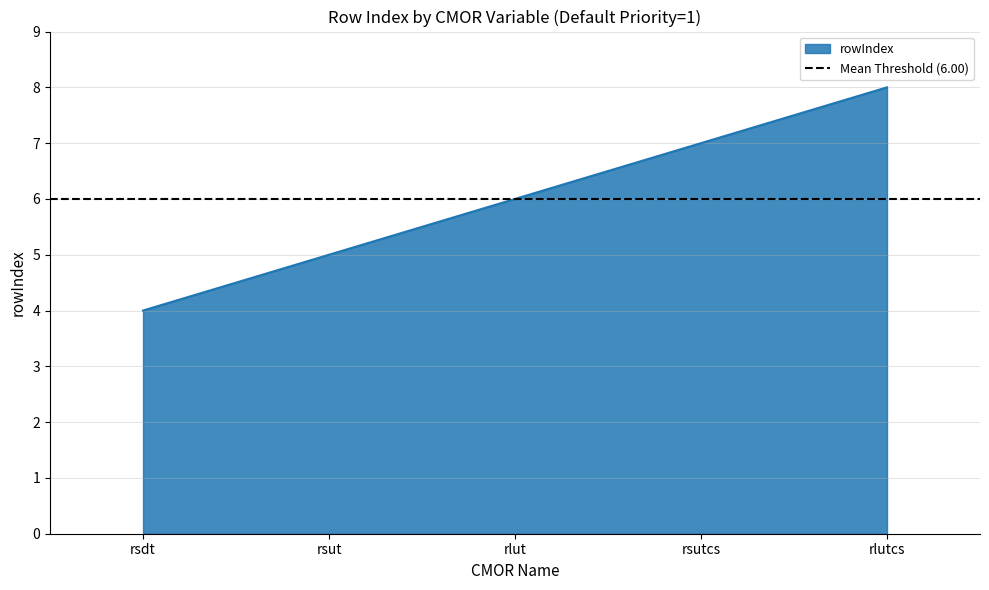

Reading right to left, transcribe all the data shown in this chart.

8	7	6	5	4